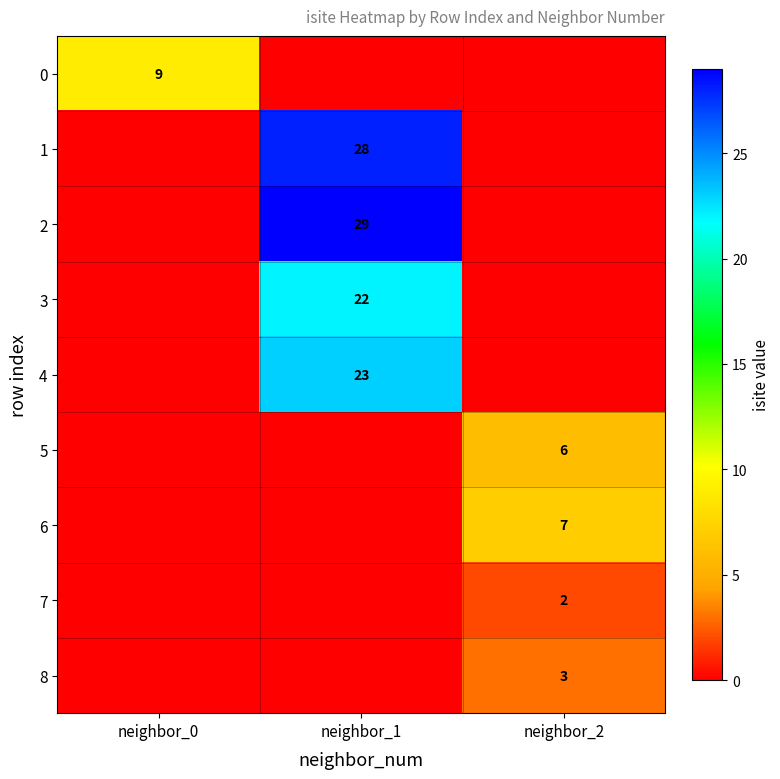

The value of 4 at neighbor_1 is 23. True or false?

True